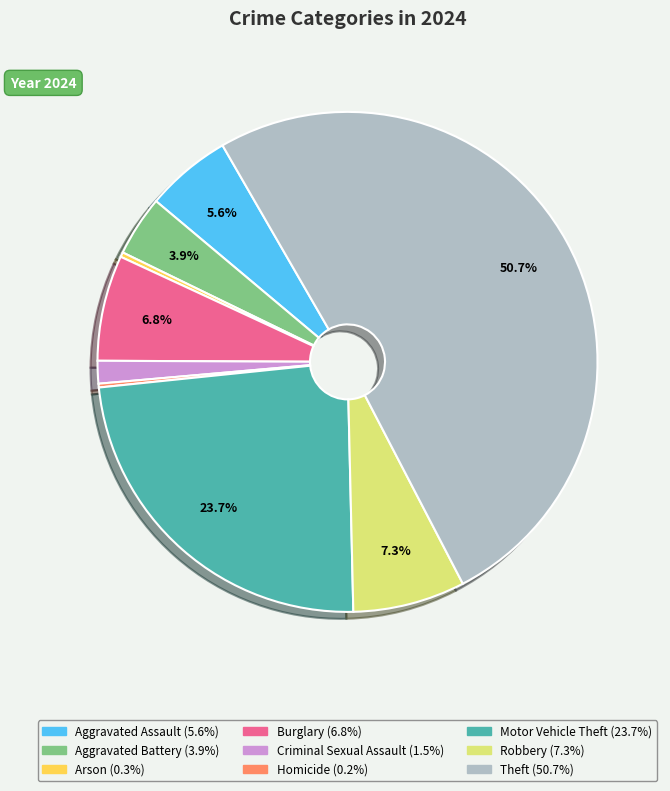

Which category has the biggest portion of the pie?

Theft